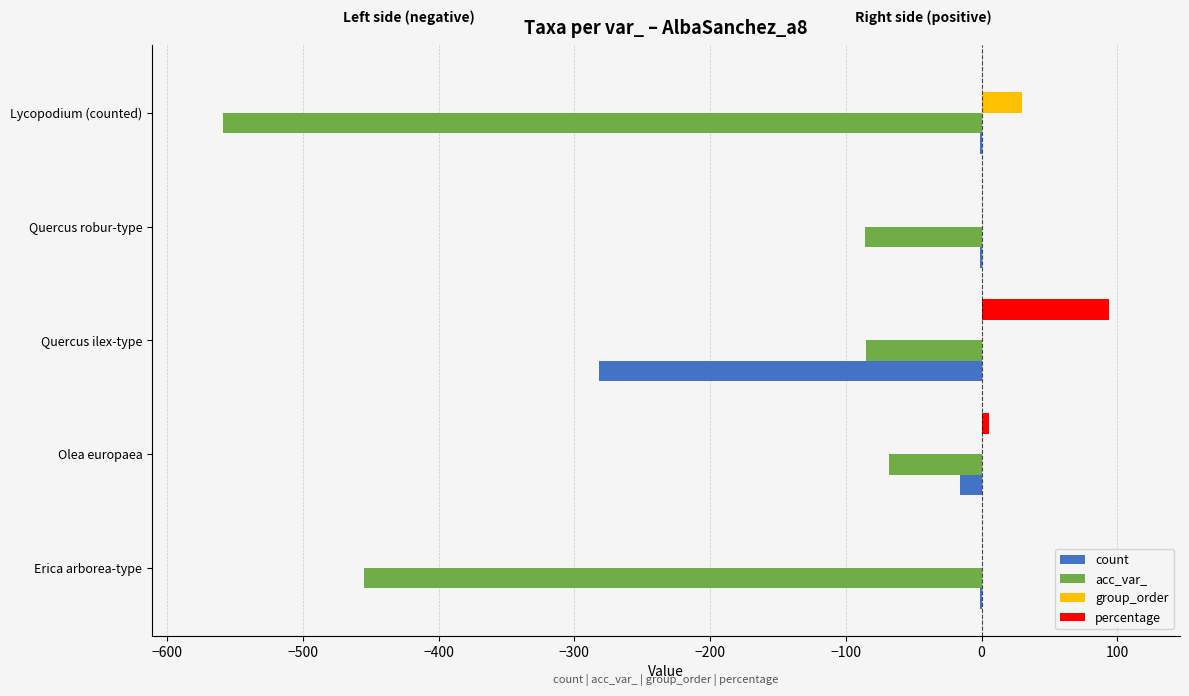

Which label corresponds to the largest value in the chart?

Quercus ilex-type